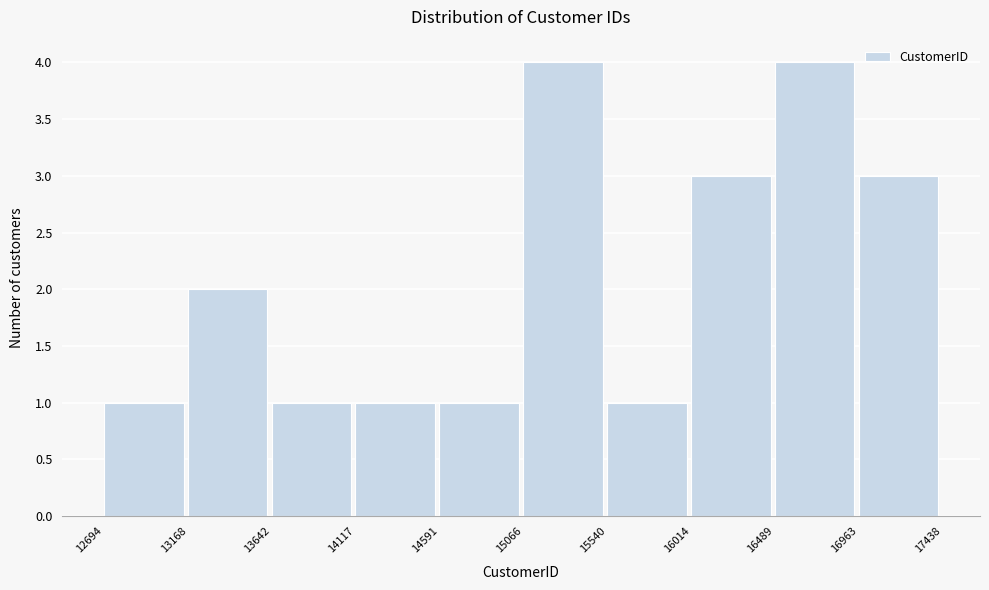

Reading left to right, transcribe this chart: for each bar, give the range it covers on the x-axis and its height. The values are not printed on the chart, so give them approximately, as read against the axis.

12694 to 13168: 1
13168 to 13642: 2
13642 to 14117: 1
14117 to 14591: 1
14591 to 15066: 1
15066 to 15540: 4
15540 to 16014: 1
16014 to 16489: 3
16489 to 16963: 4
16963 to 17438: 3